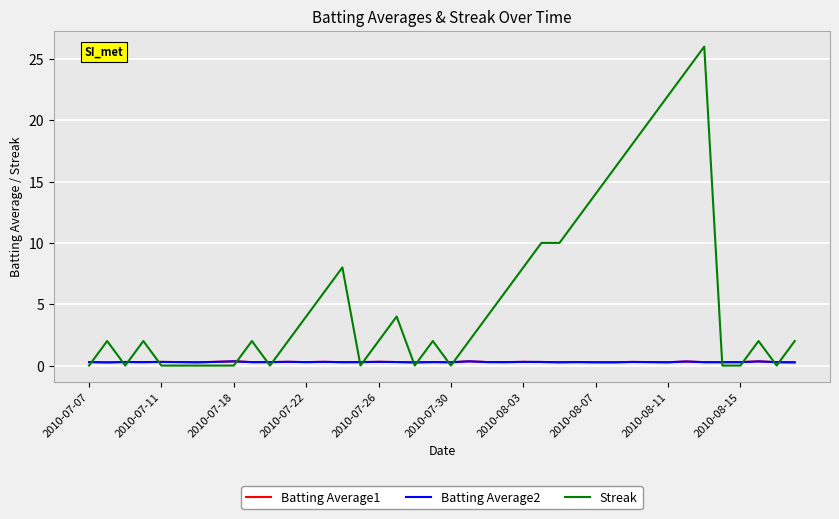

Which series has the largest total across all categories?

Streak